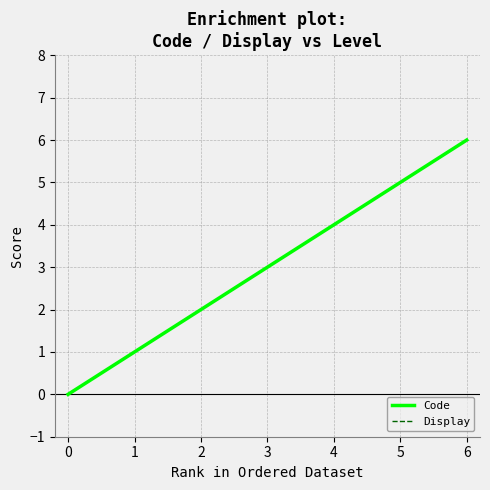

What is the greatest value displayed?

6